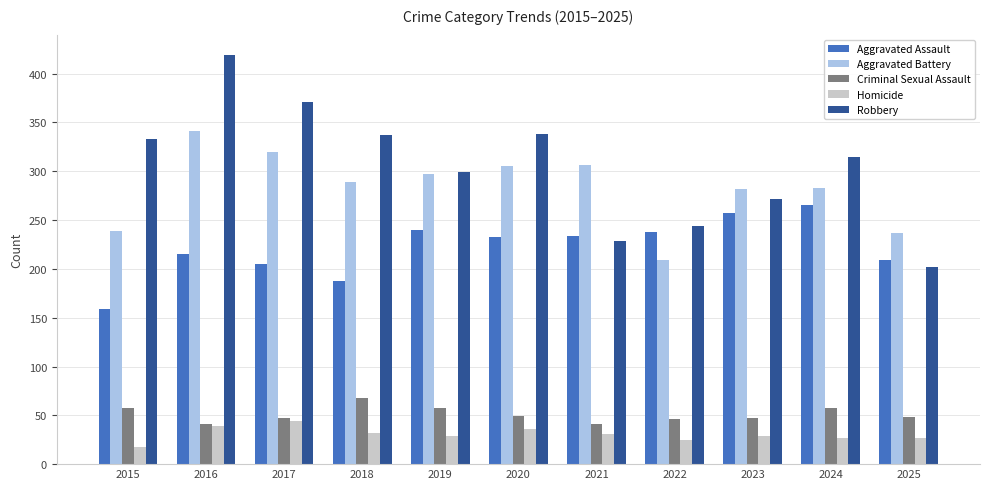

Read the Homicide value at 2022.

25